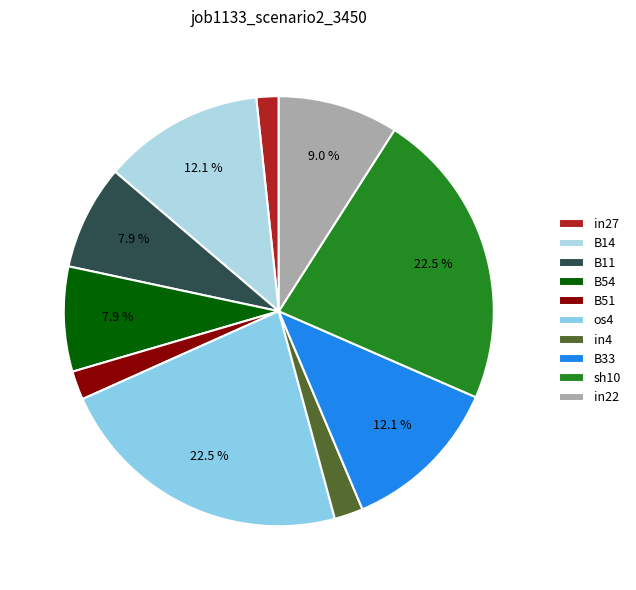

Does any single category account for the majority?

No